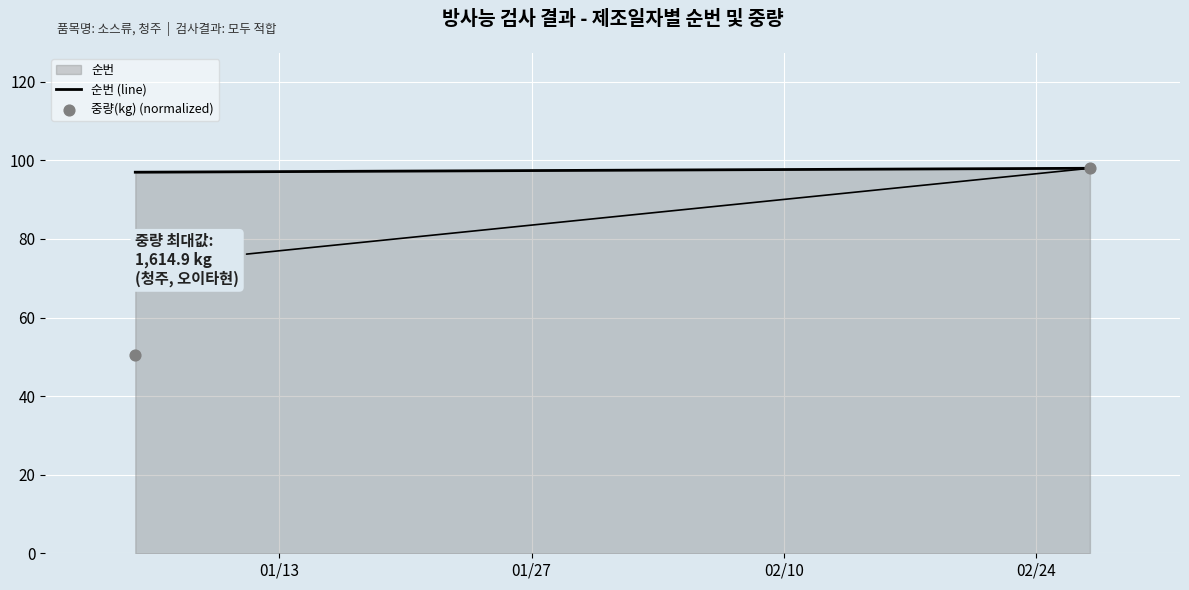

What is the average X value?

16466.5